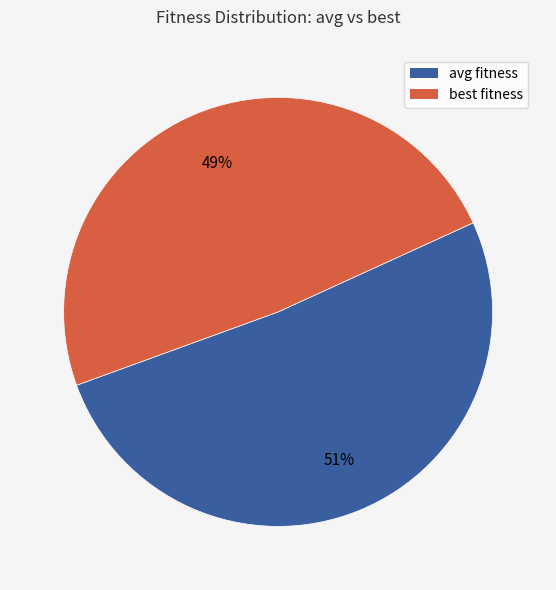

How many slices are in this pie chart?

2